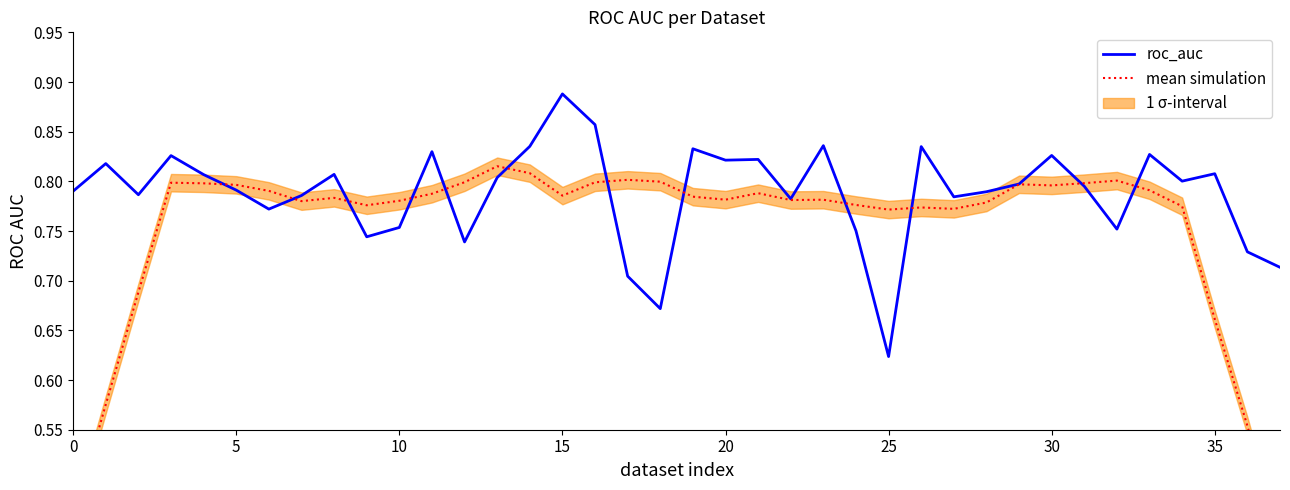

At which label is roc_auc closest to 0?

25